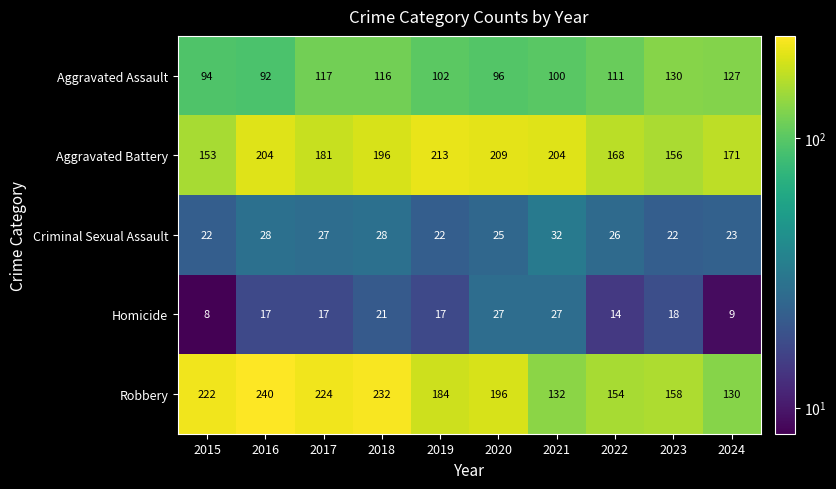

Is it true that Criminal Sexual Assault equals 38 at 2023?

False